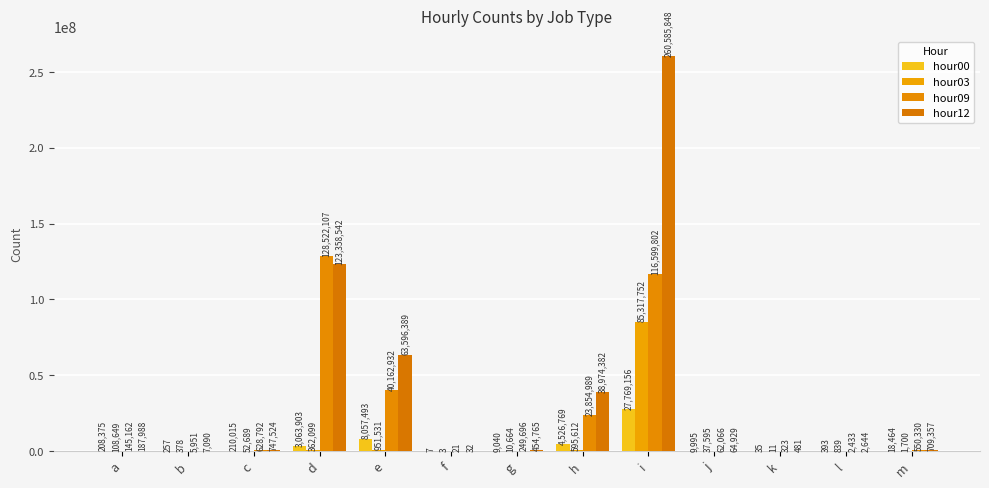

Reading right to left, extract all data points from this chart.

hour00: m=18464	l=393	k=35	j=9995	i=27769156	h=4526769	g=9040	f=7	e=8057493	d=3063903	c=210015	b=257	a=208375
hour03: m=1700	l=839	k=11	j=37595	i=85317752	h=595612	g=10664	f=3	e=951531	d=362099	c=52689	b=378	a=108649
hour09: m=550330	l=2433	k=323	j=62066	i=116599802	h=23854989	g=249696	f=21	e=40162932	d=128522107	c=628792	b=5951	a=145162
hour12: m=709357	l=2644	k=481	j=64929	i=260585848	h=38974382	g=454765	f=32	e=63596389	d=123358542	c=747524	b=7090	a=187988